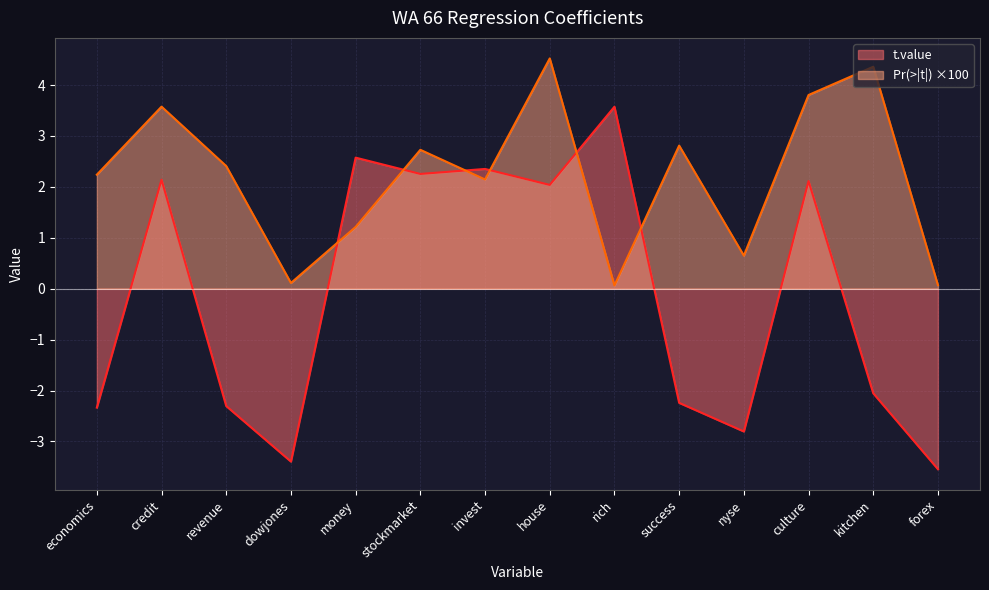

What is the label of the 12th point from the left?

culture